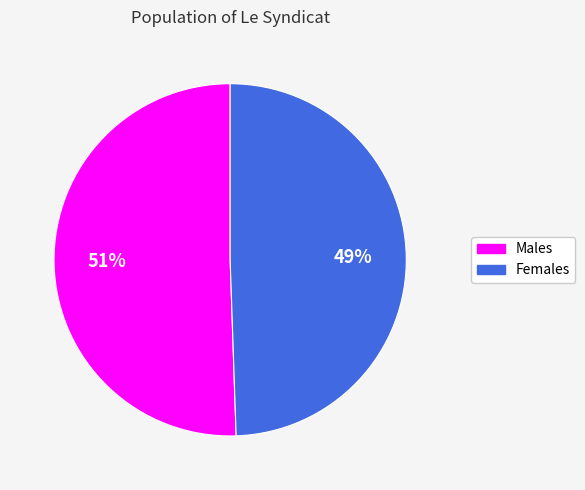

Does any single category account for the majority?

Yes